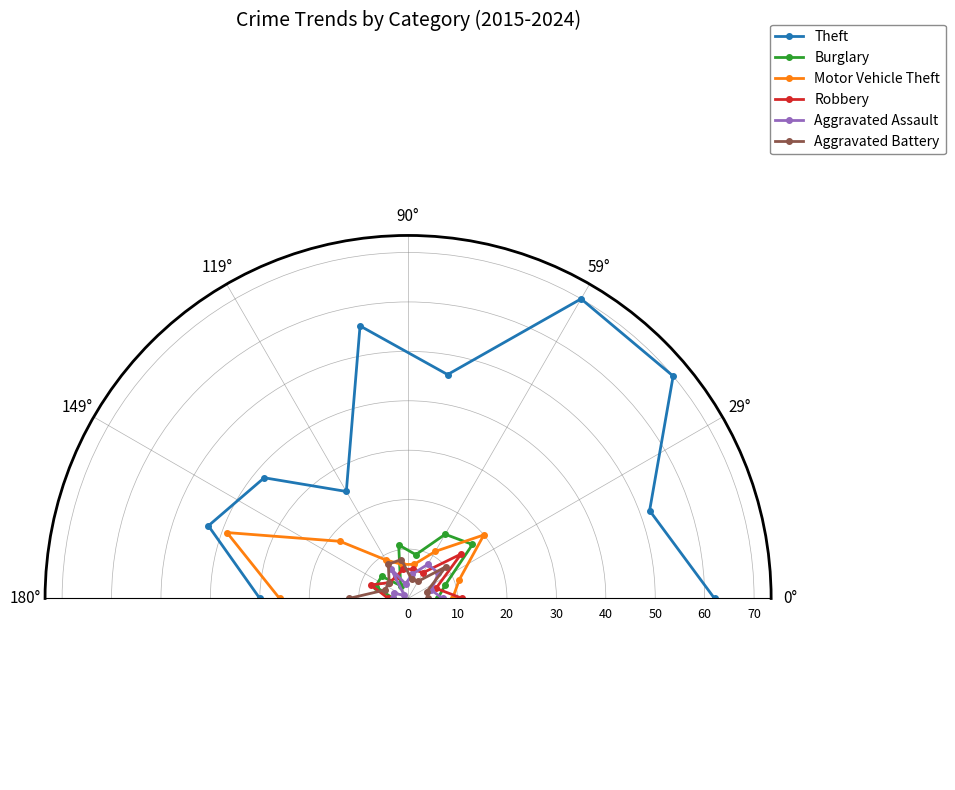

True or false: Burglary has more than 0 points higher than both neighbors.

True